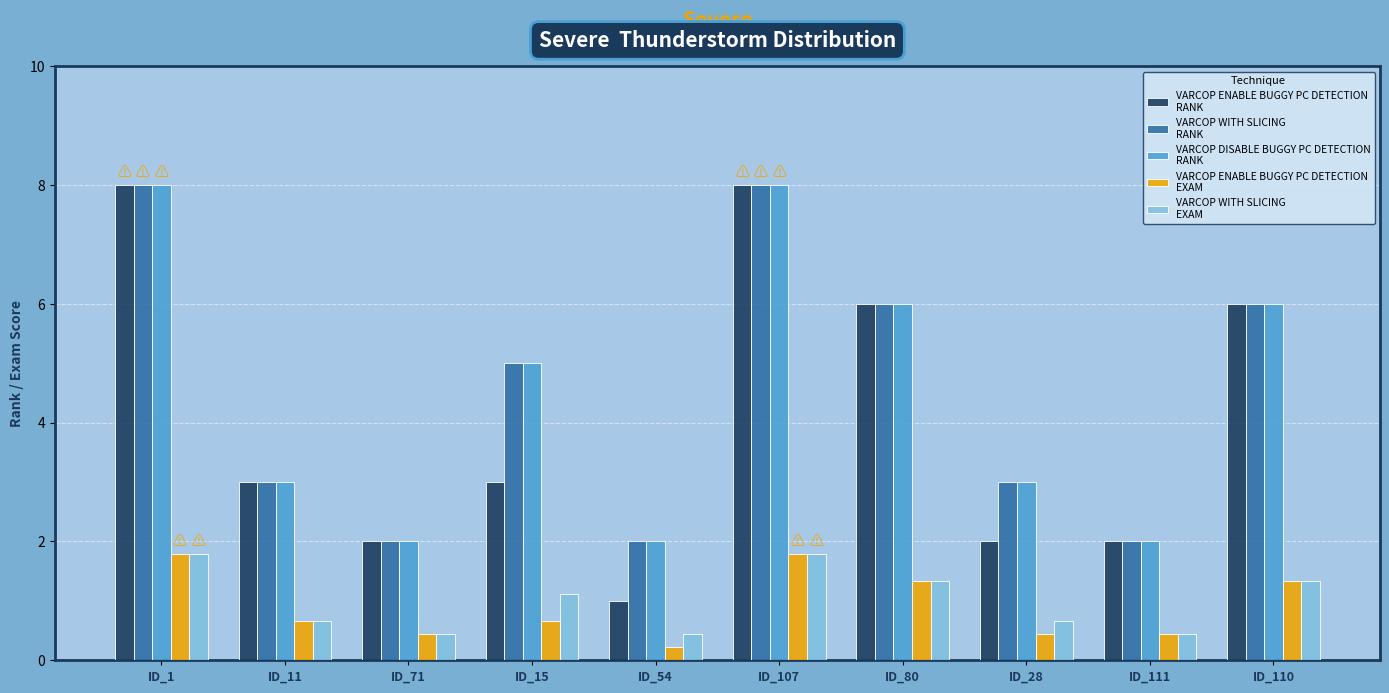

What position from the right is ID_71?

8